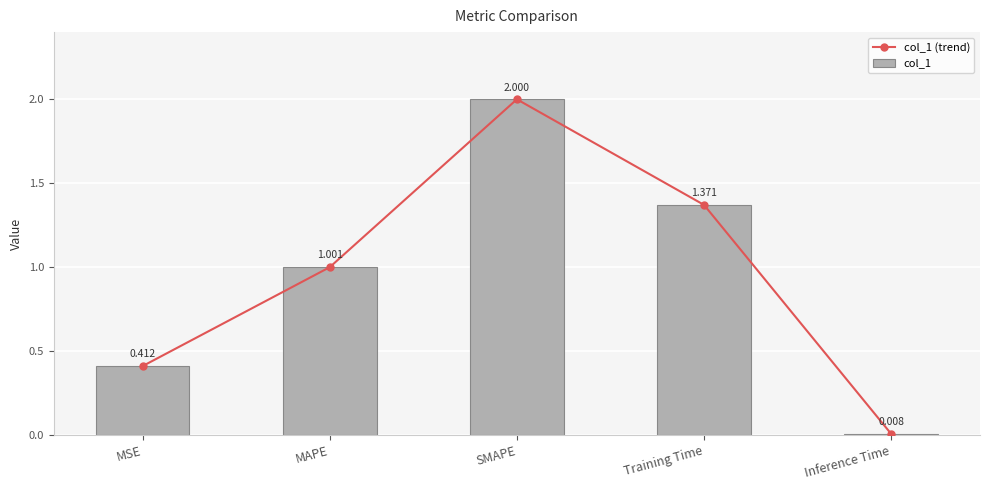

What is the difference between the maximum and second lowest values in the col_1 series?

1.6